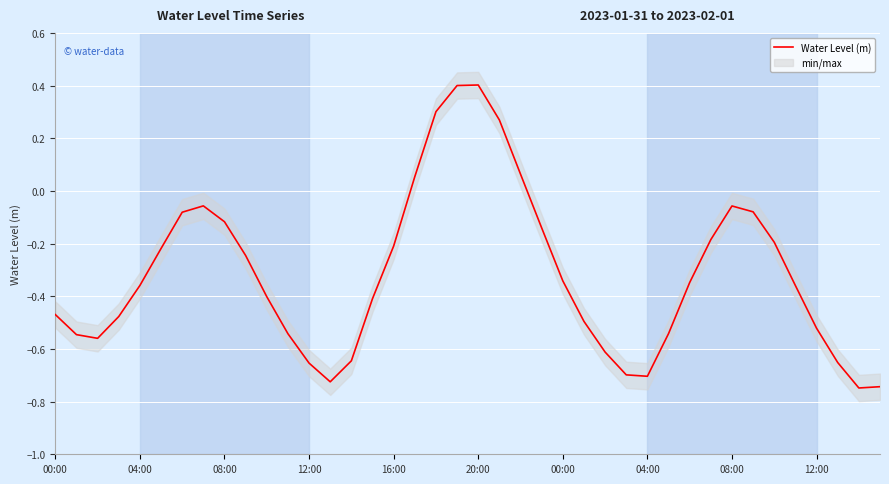

What is the greatest value displayed?

0.4